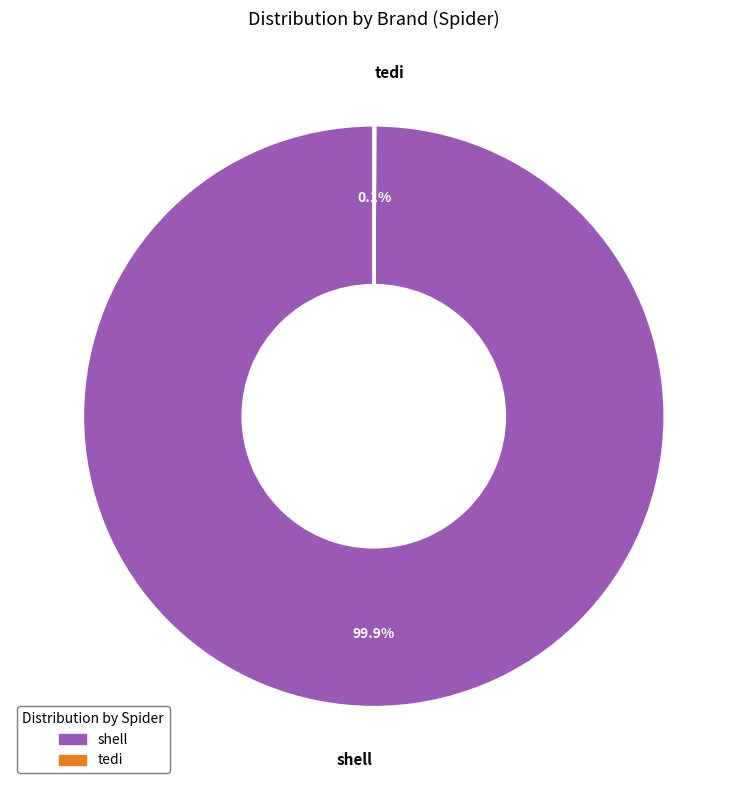

How many slices are in this pie chart?

2